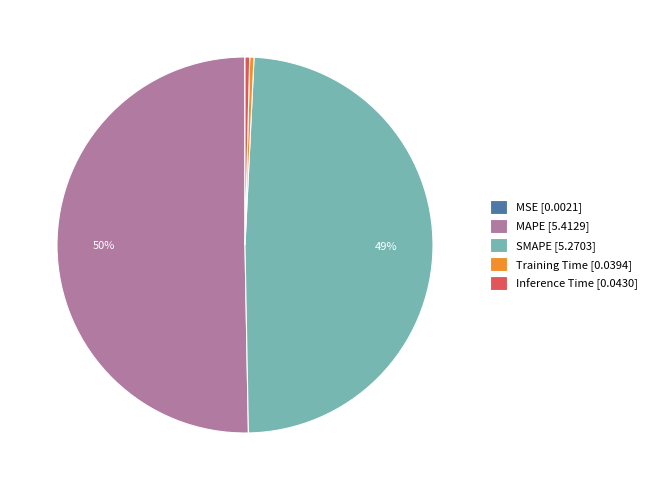

To the nearest percent, what is the difference between the Inference Time [0.0430] and SMAPE [5.2703] slice percentages?

49%